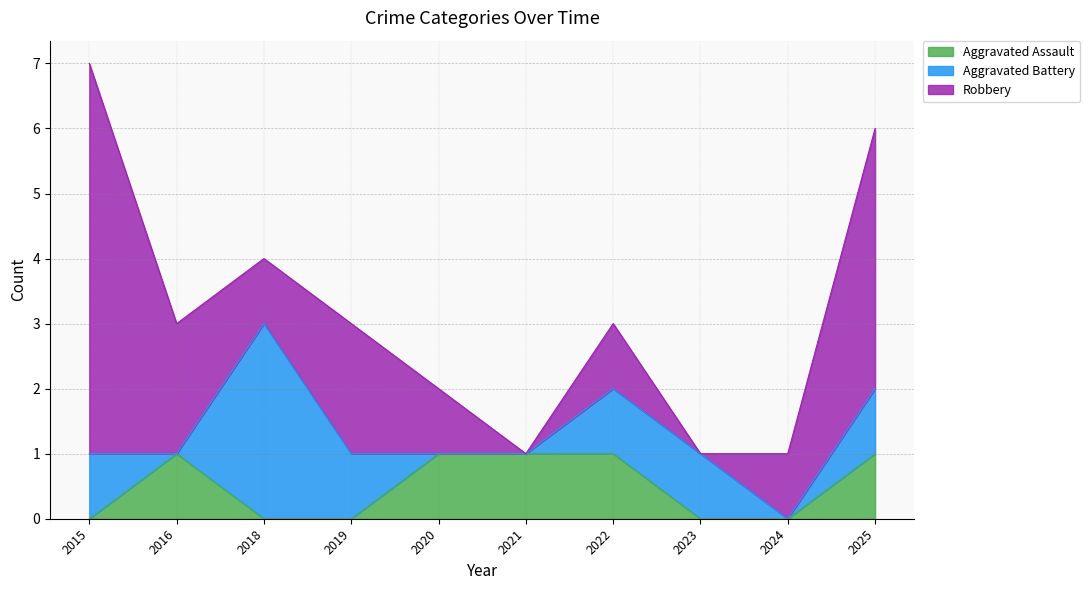

True or false: Robbery and Aggravated Assault intersect in this chart.

False